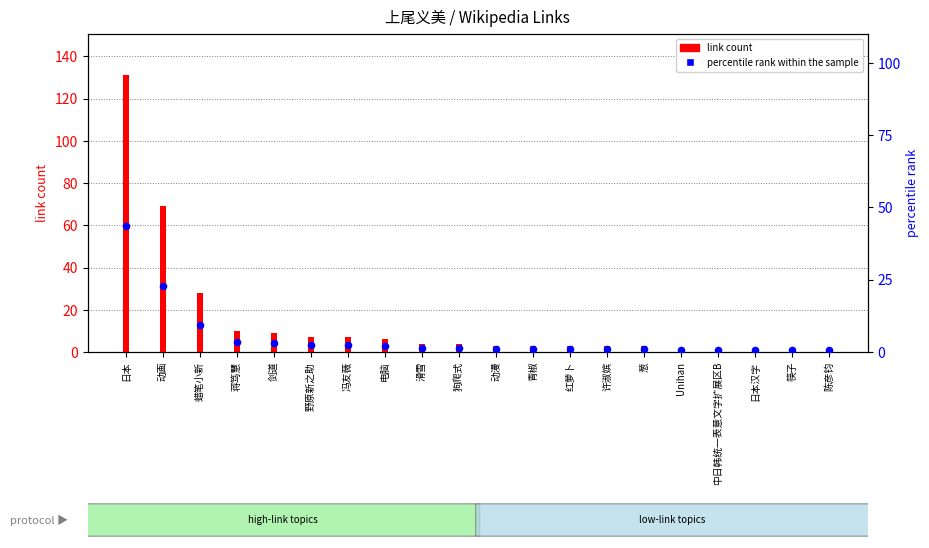

Which series reaches the maximum Y coordinate?

link count